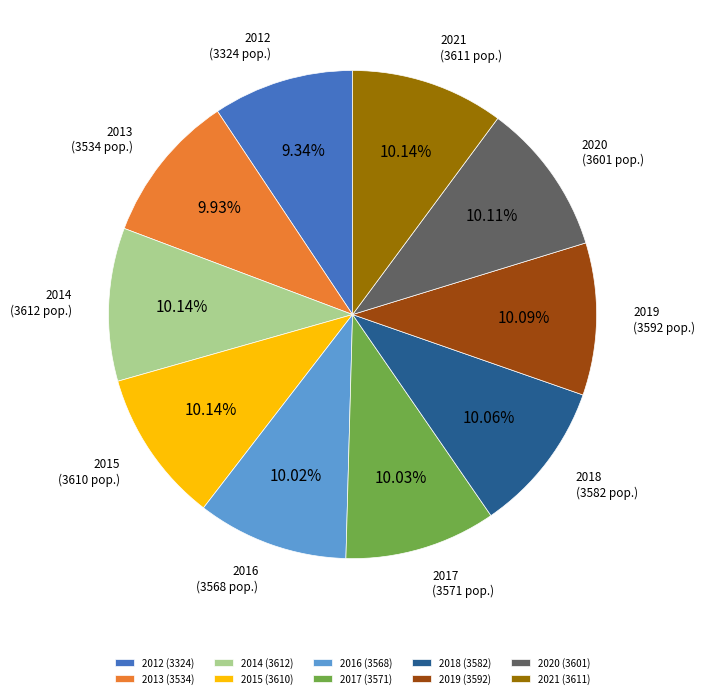

Between 2012 and 2021, which is larger?

2021